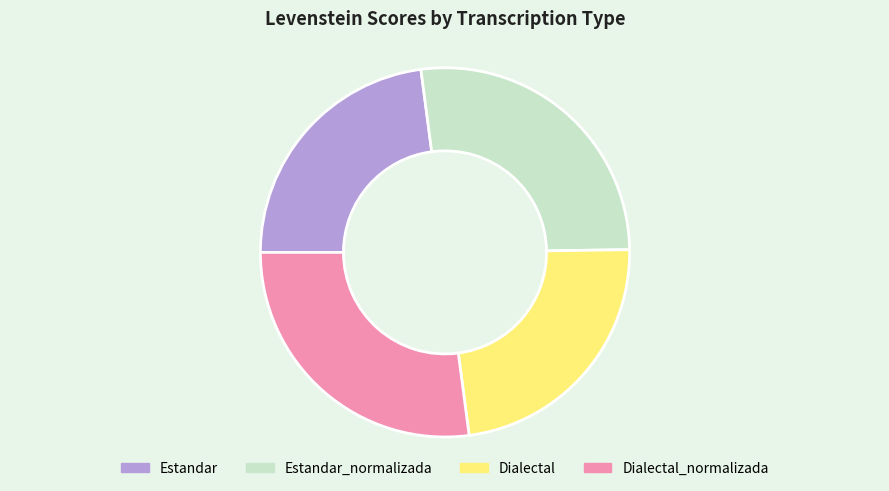

Is there a majority slice in this chart?

No